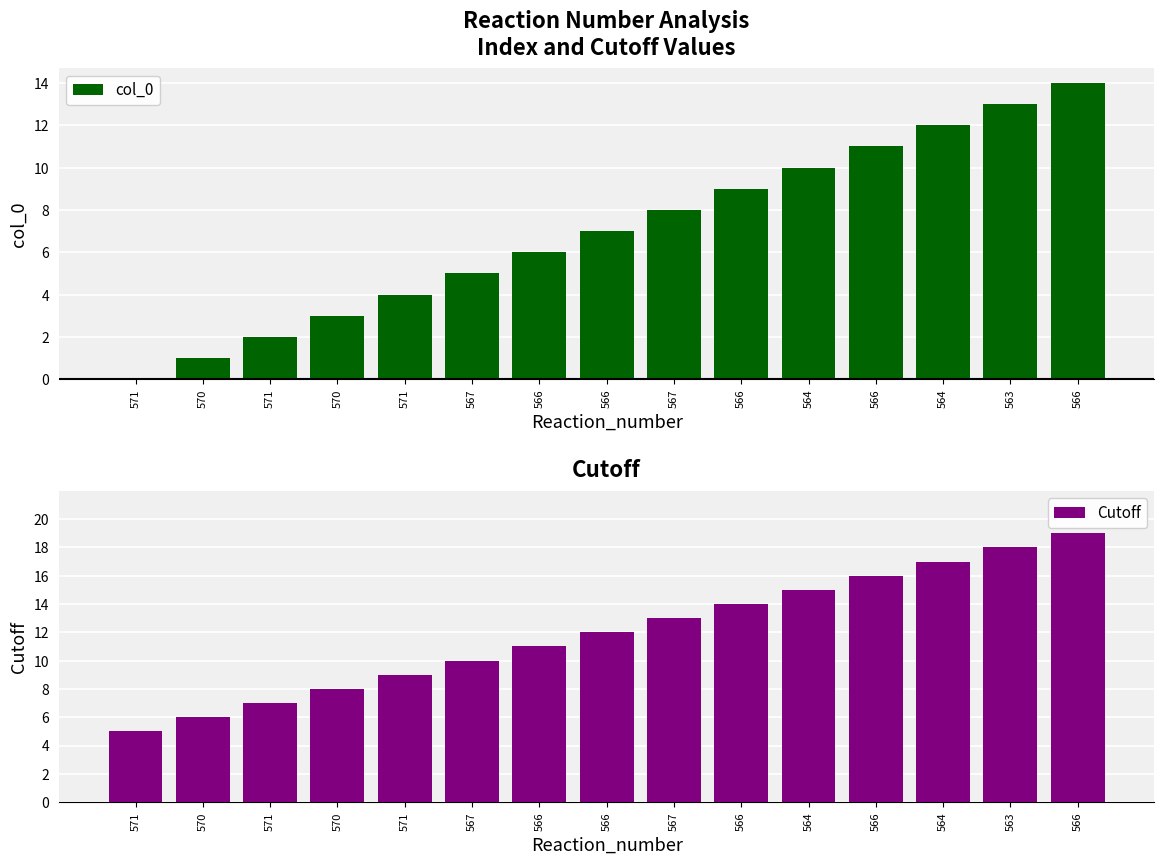

Which has a higher value, 563 or 564?

563